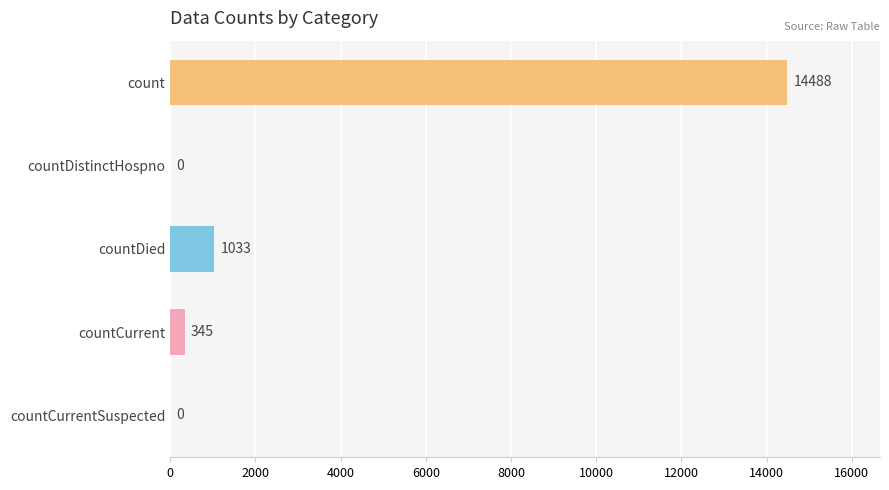

What is the sum of all values?

15866